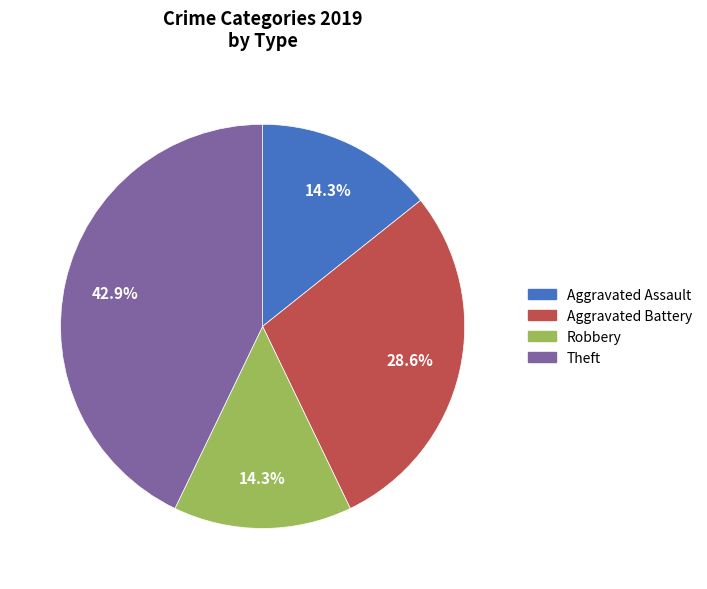

True or false: Robbery accounts for 28% of the total.

False